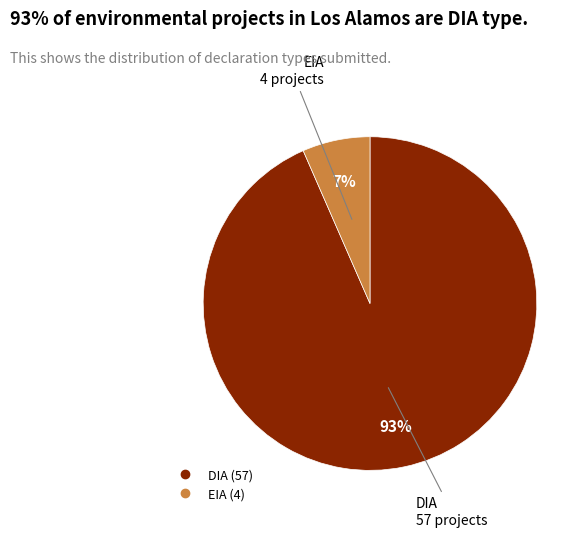

Which category has the biggest portion of the pie?

DIA